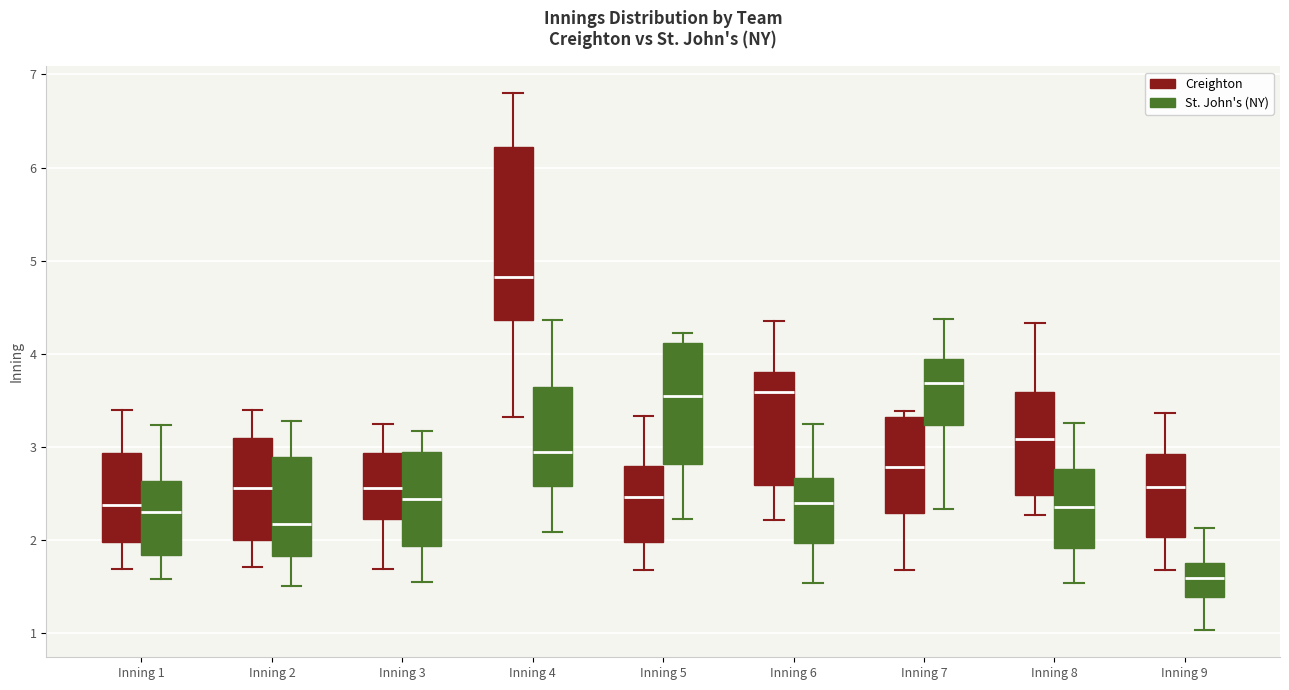

Which box has the highest median line?

Inning 4 (Creighton)